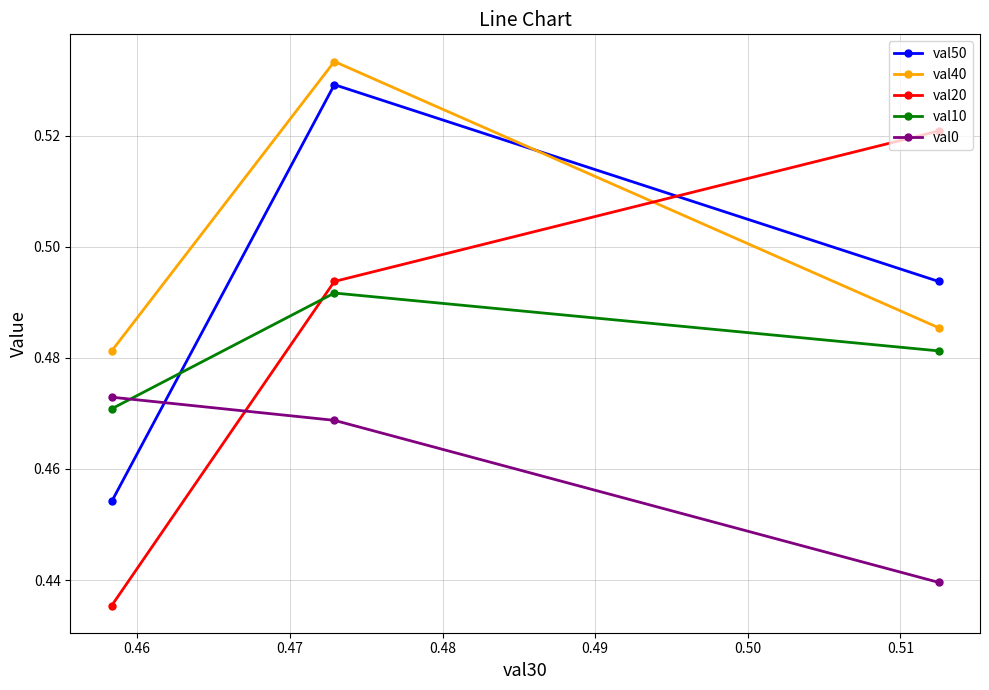

At how many categories does at least one series exceed 0?

3